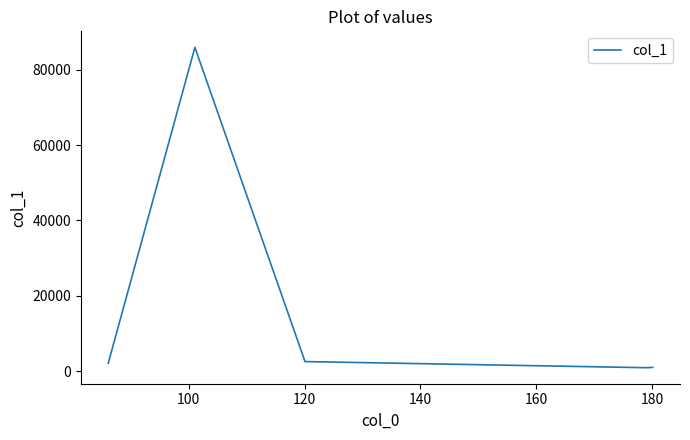

What is the difference between the maximum and second lowest values?

84974.8